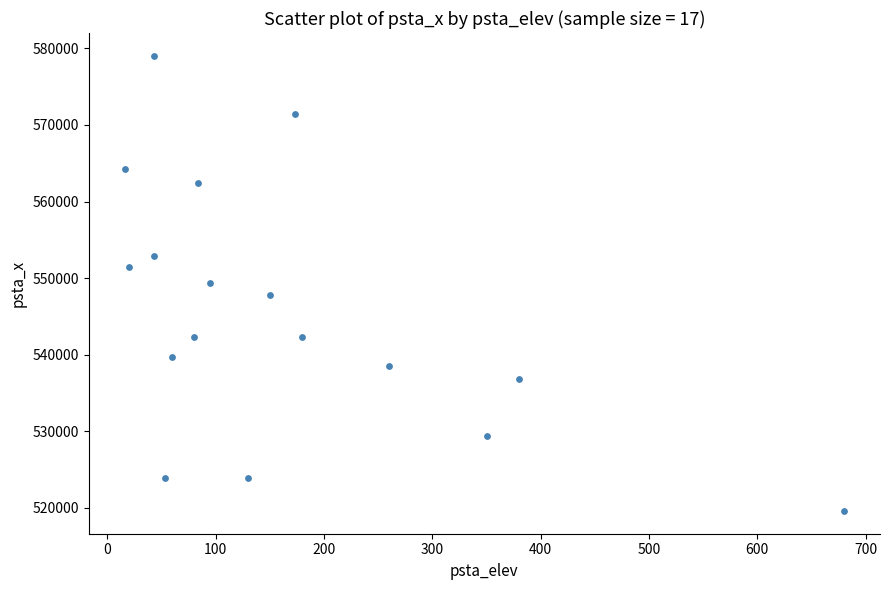

What is the range of X values (max minus min)?

664.0